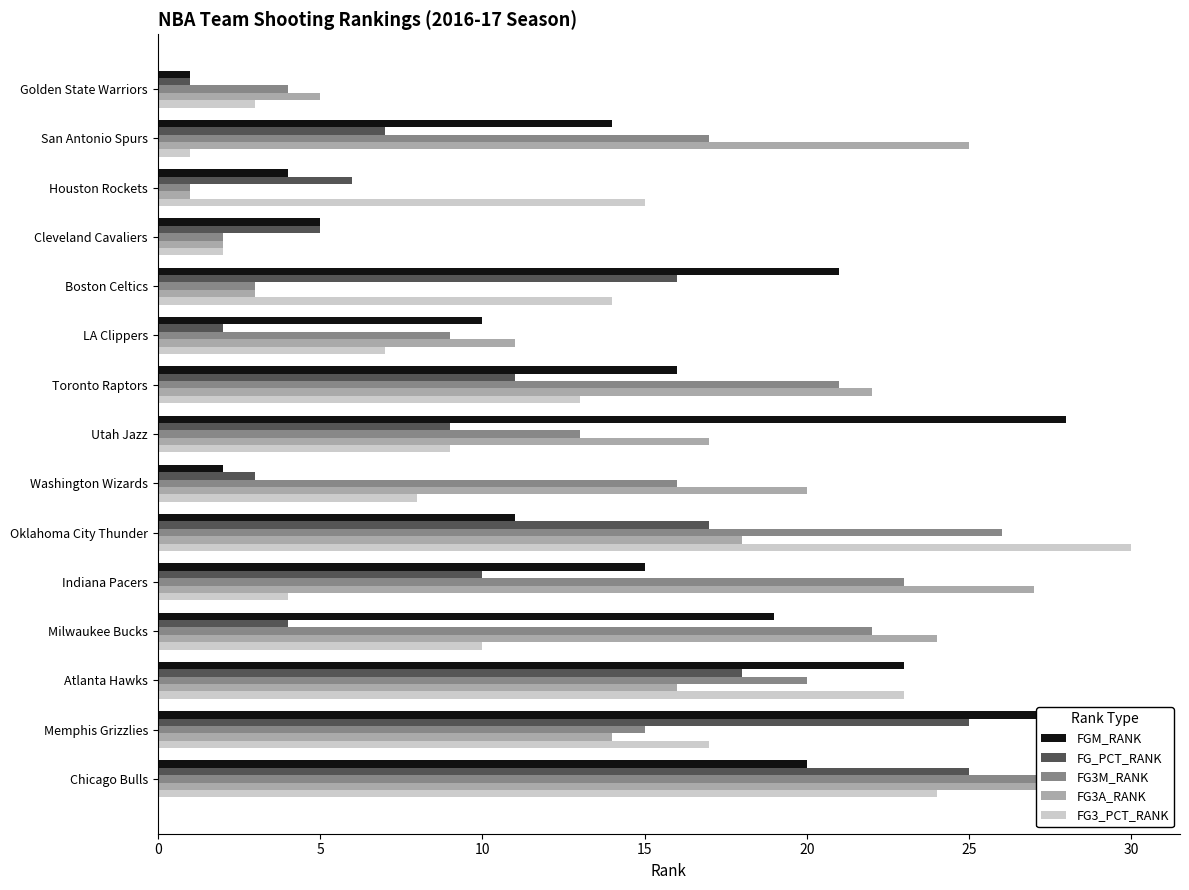

Which series has the largest range (max minus min)?

FG3_PCT_RANK